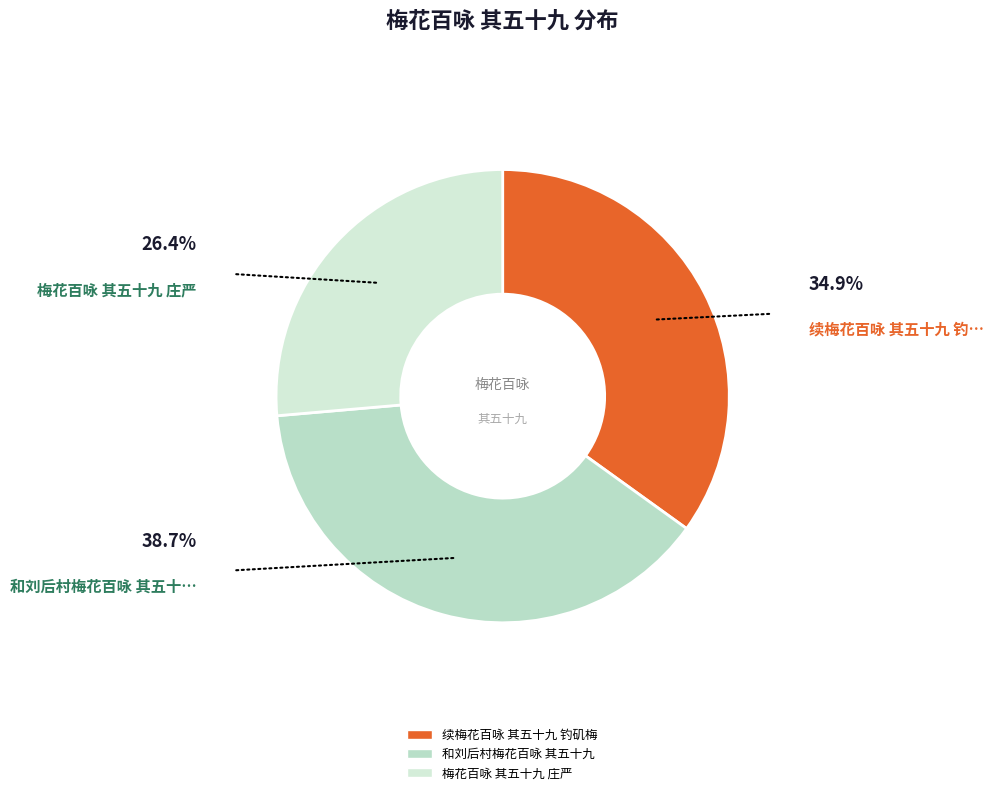

Count the number of slices in the pie.

3